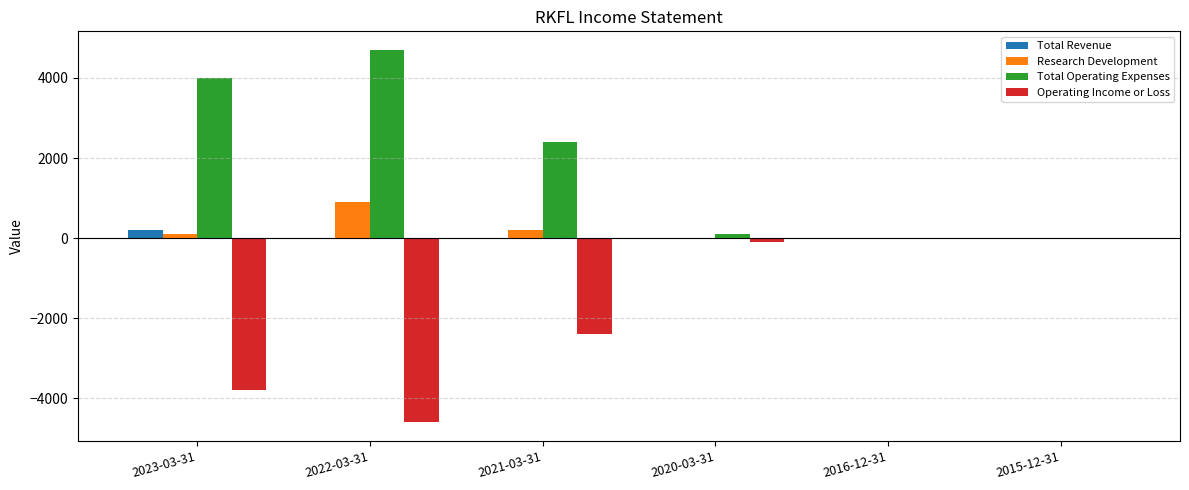

What is the maximum value shown in the chart?

4700